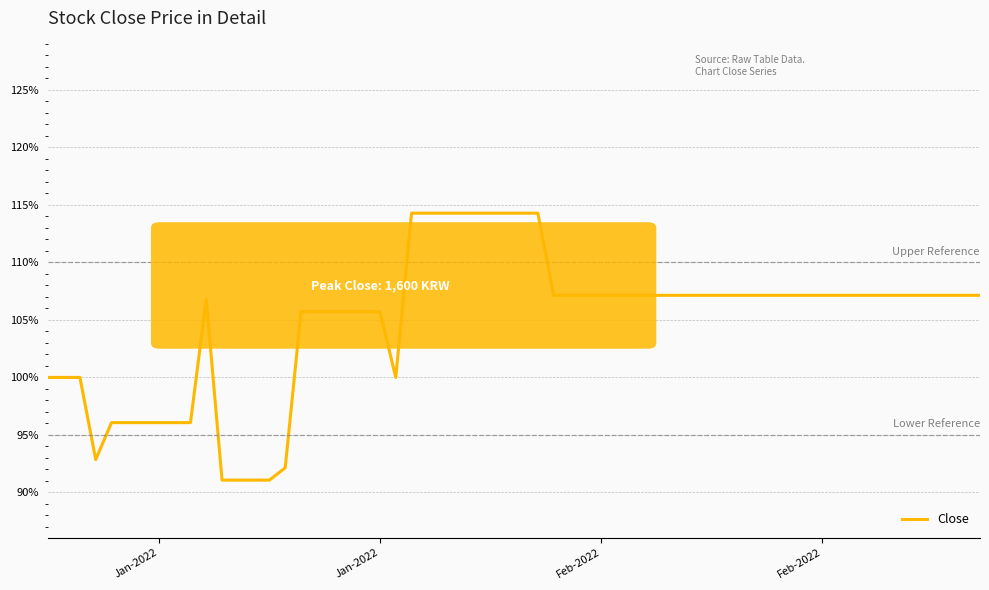

What is the minimum value shown in the chart?

91.1